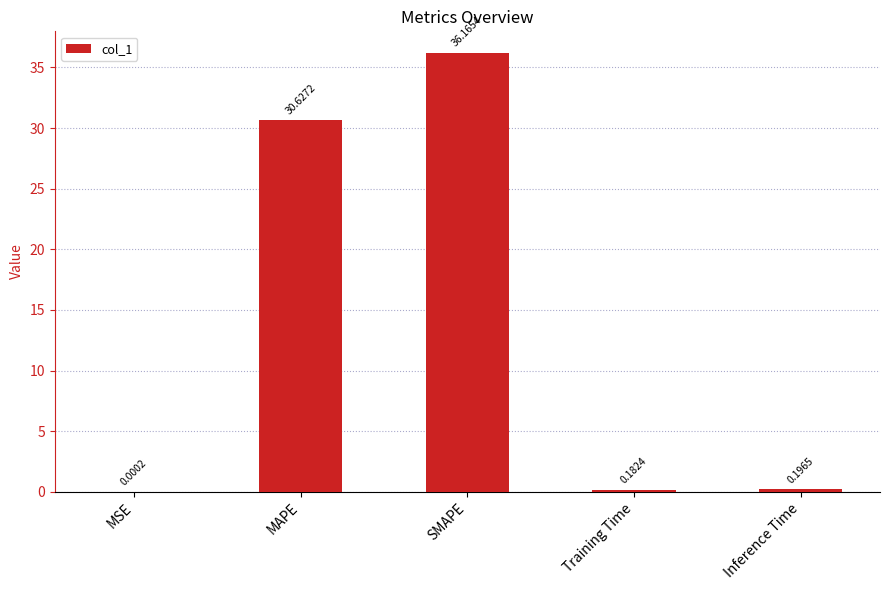

At which category does the chart reach its peak across all series?

SMAPE